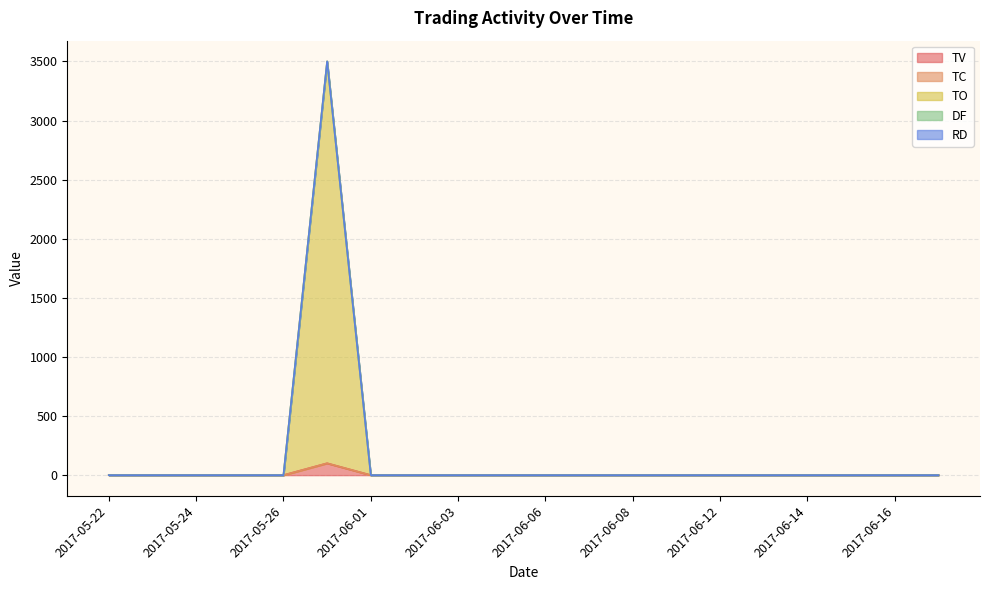

The TV series shows 0 at 2017-05-24. True or false?

True